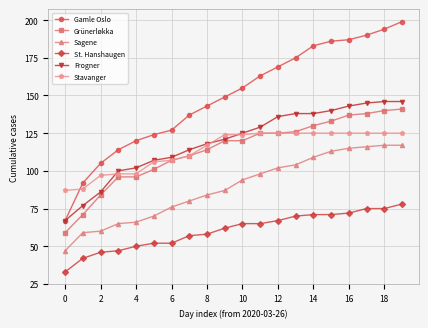

What is the minimum value shown in the chart?

33